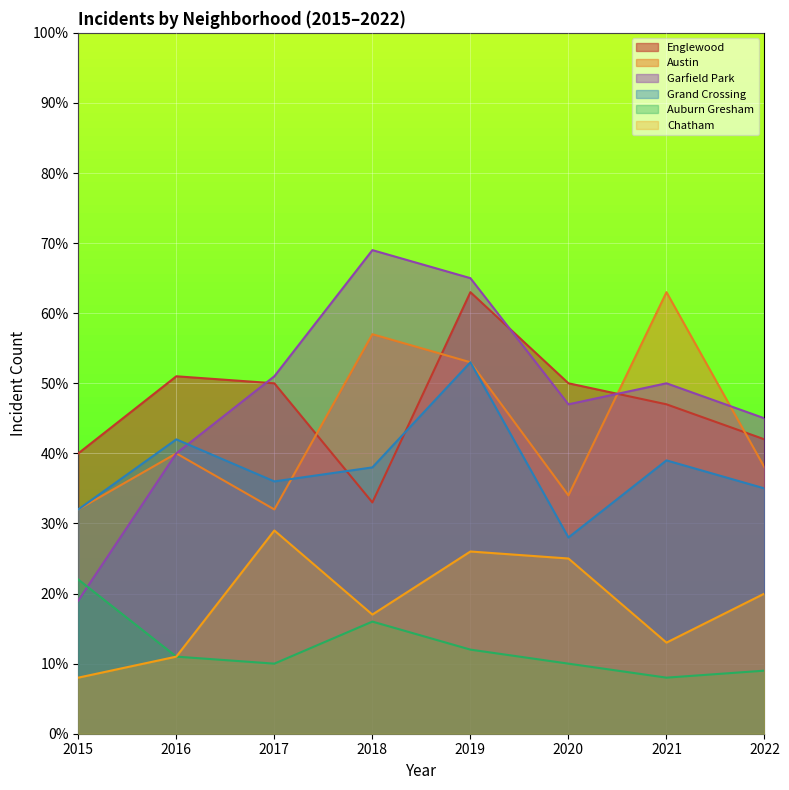

Between which two adjacent categories do Garfield Park and Auburn Gresham first intersect?

2015 and 2016